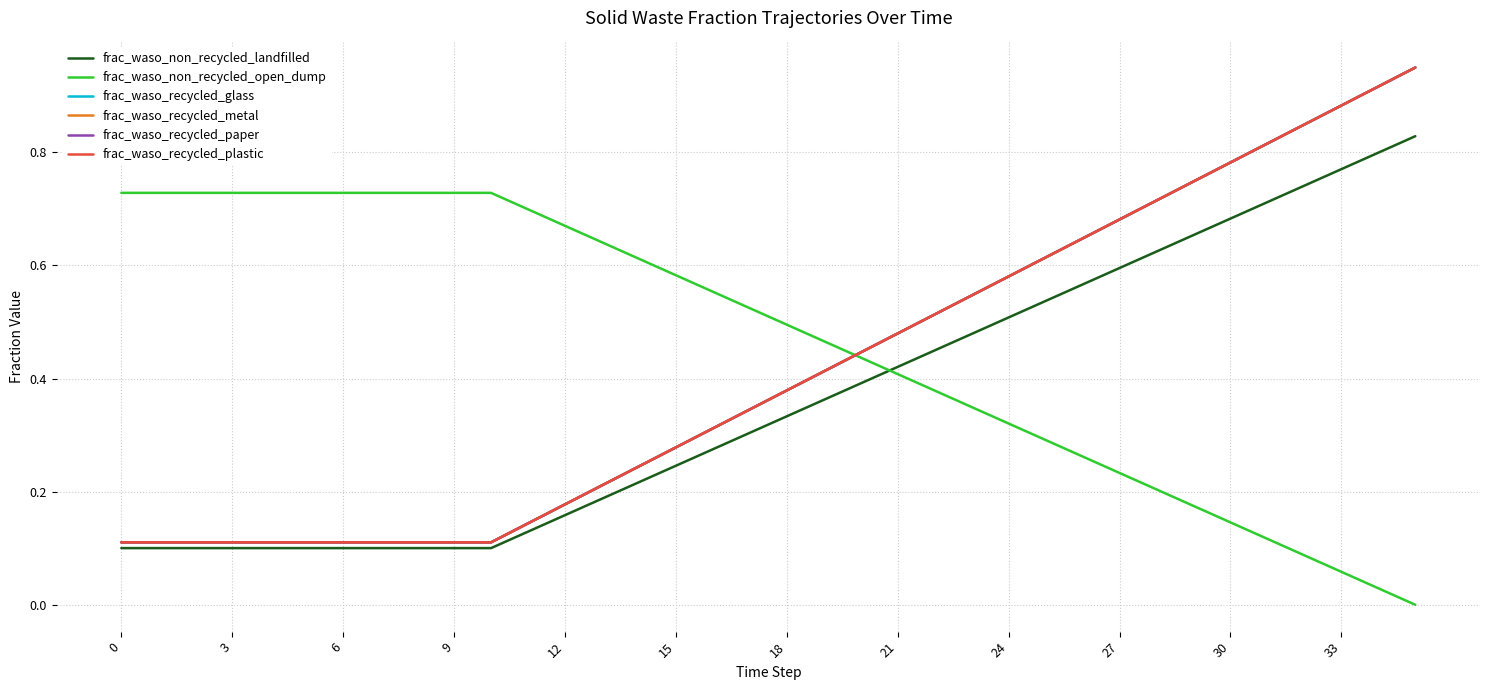

Does the chart display data point markers on the line(s)?

No